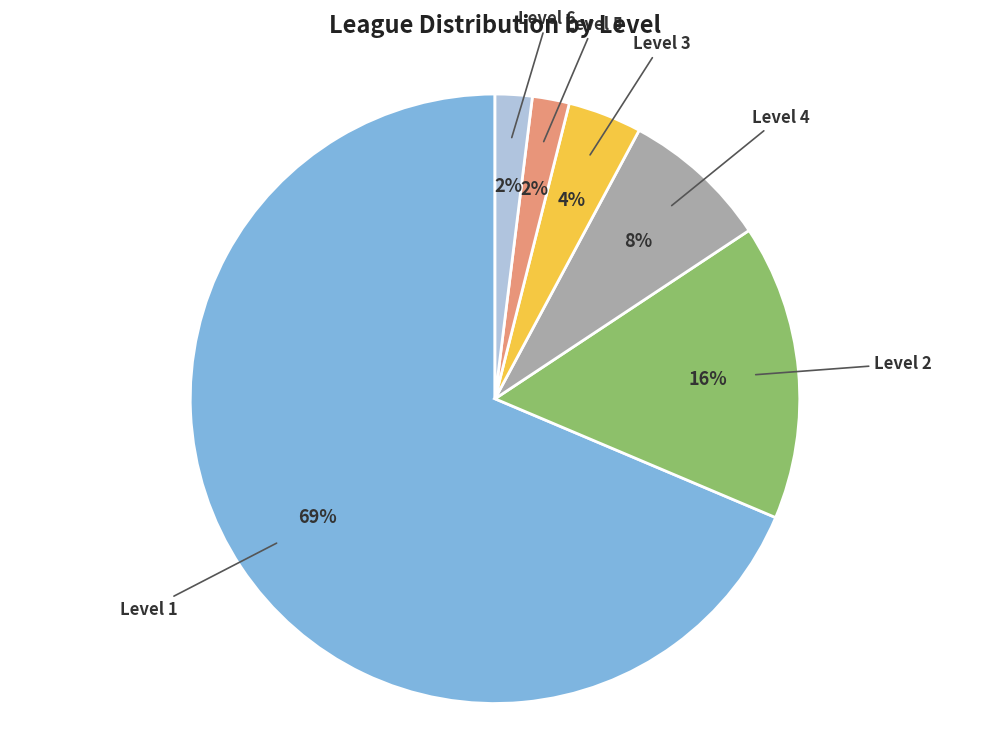

What is the largest slice in the pie chart?

Level 1